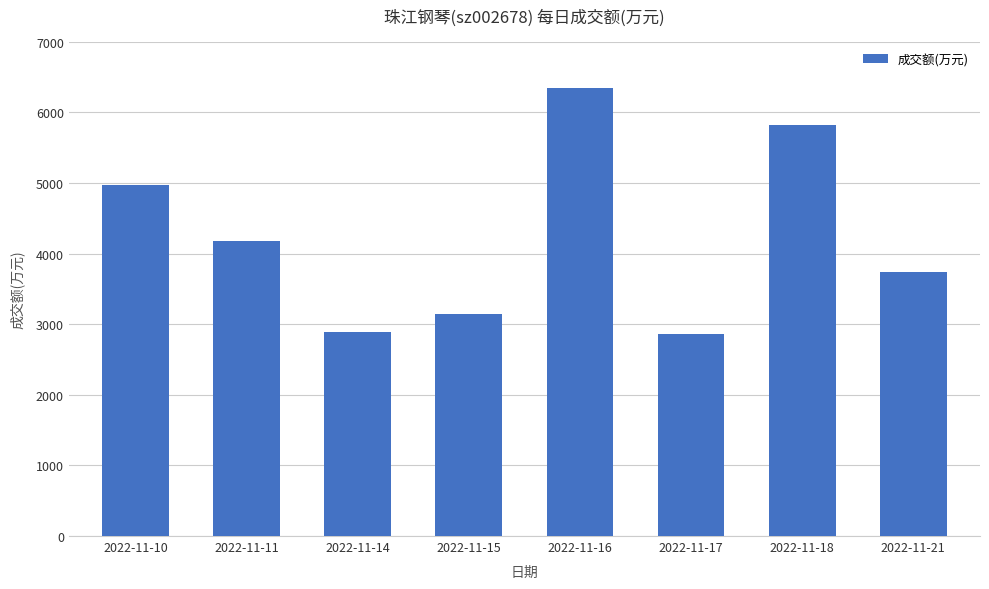

The value at 2022-11-21 is 5704. True or false?

False